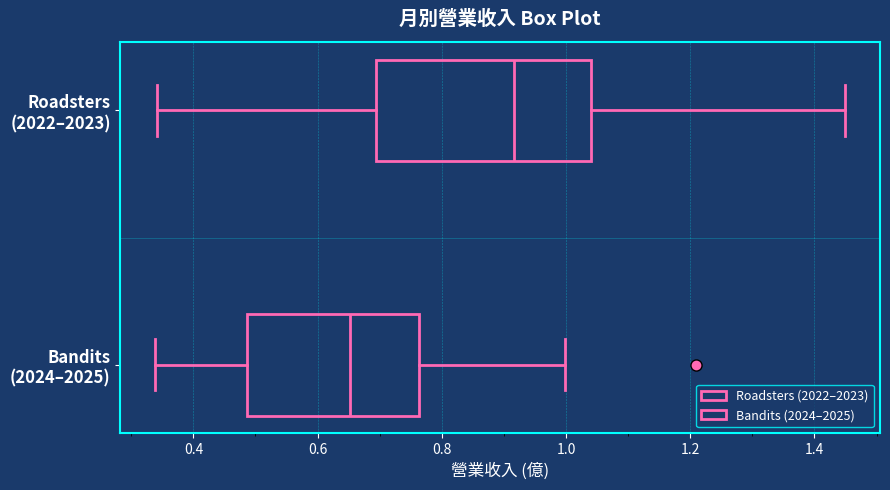

Where is the left edge of the box for Bandits (2024–2025) on the x-axis? The values are not printed on the chart, so give them approximately, as read against the axis.

0.48